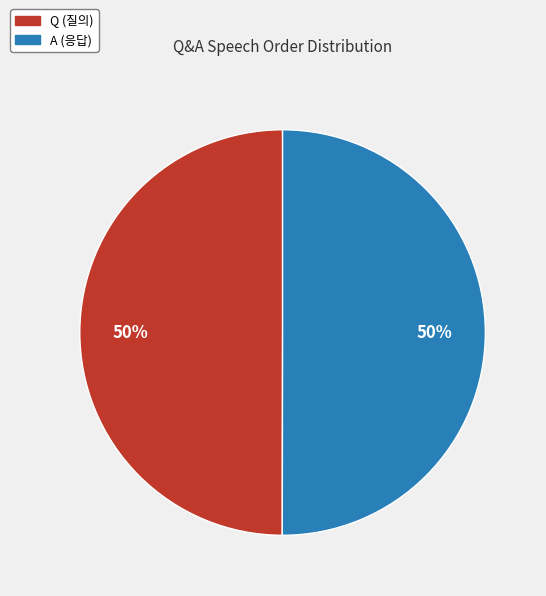

To the nearest percent, what is the average slice percentage?

50%